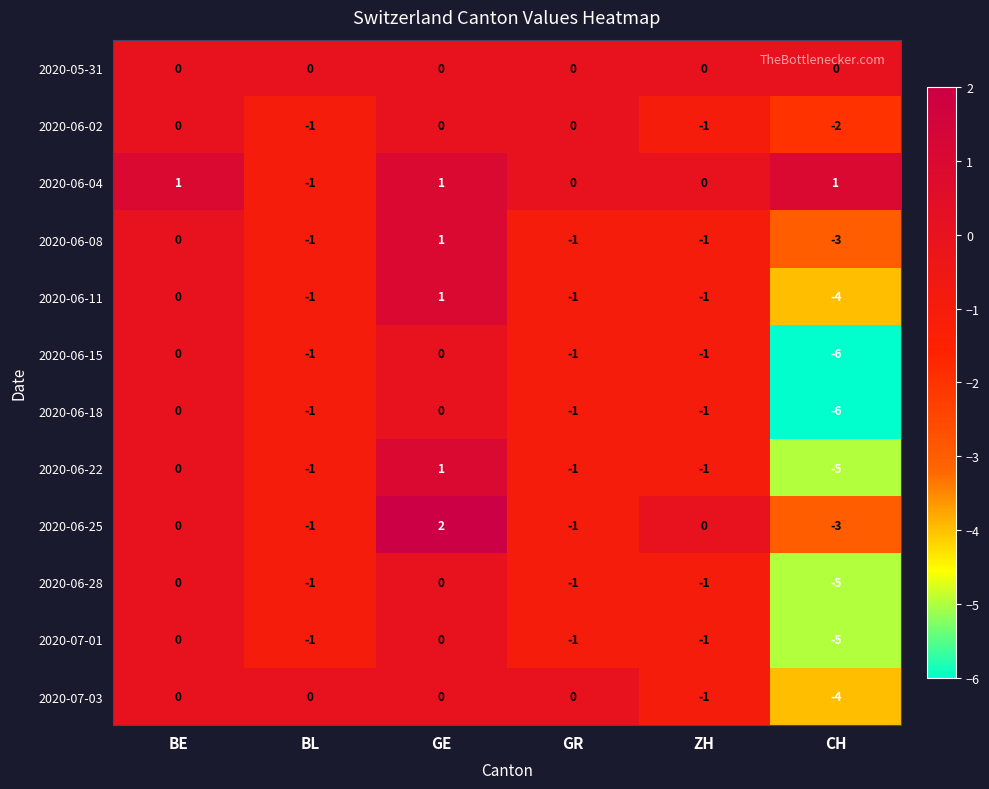

What is the sum of all 2020-06-22 values?

-7